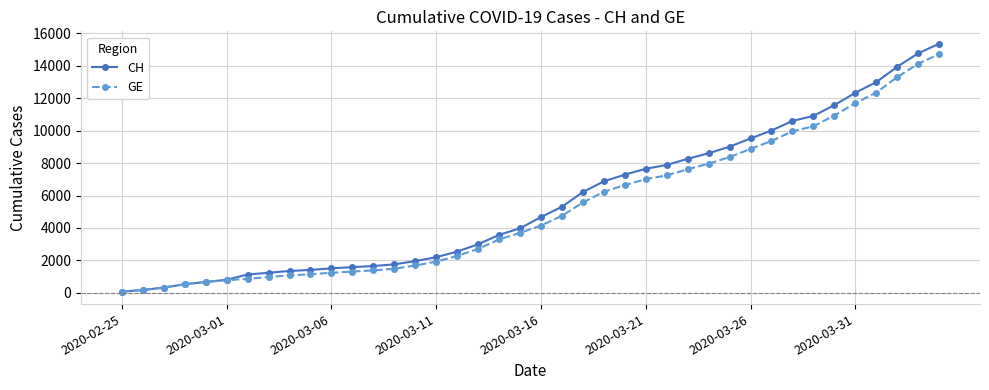

List the series in order of their overall mean, lowest first.

GE, CH